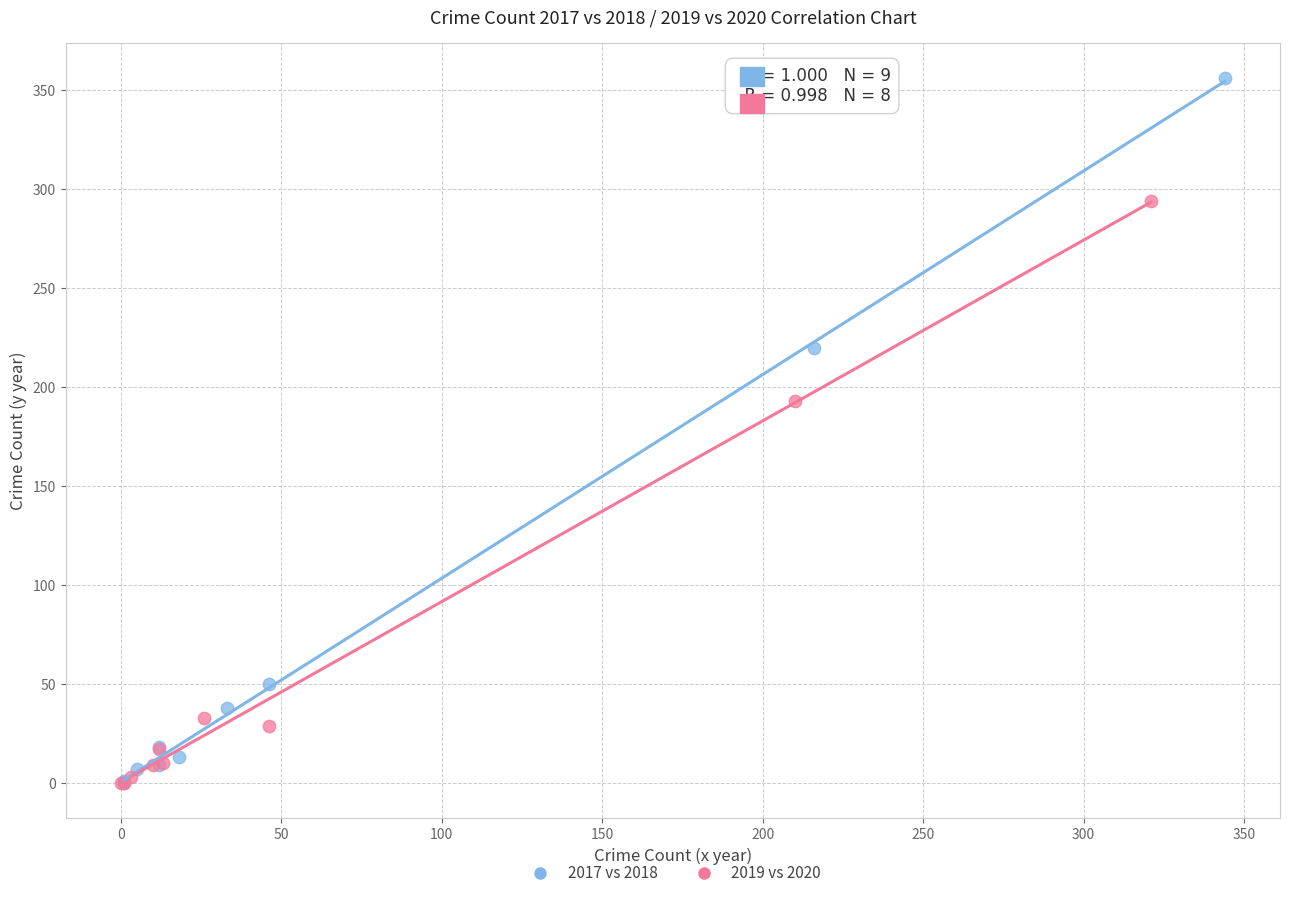

What are all the series names shown in the legend?

2017 vs 2018, 2019 vs 2020